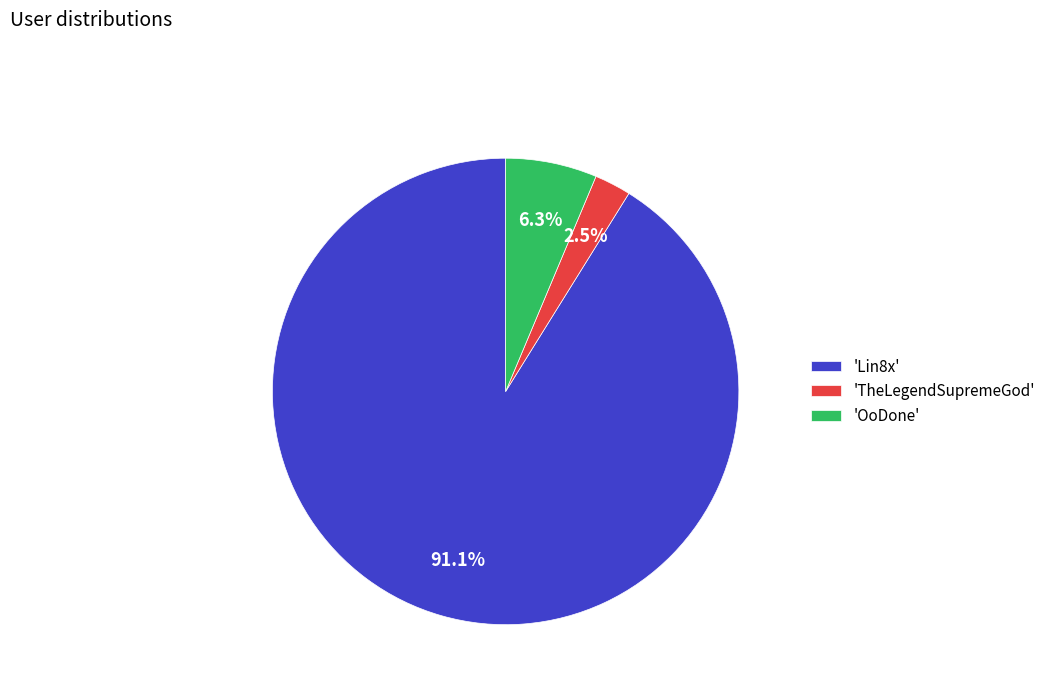

Which category accounts for the majority?

'Lin8x'